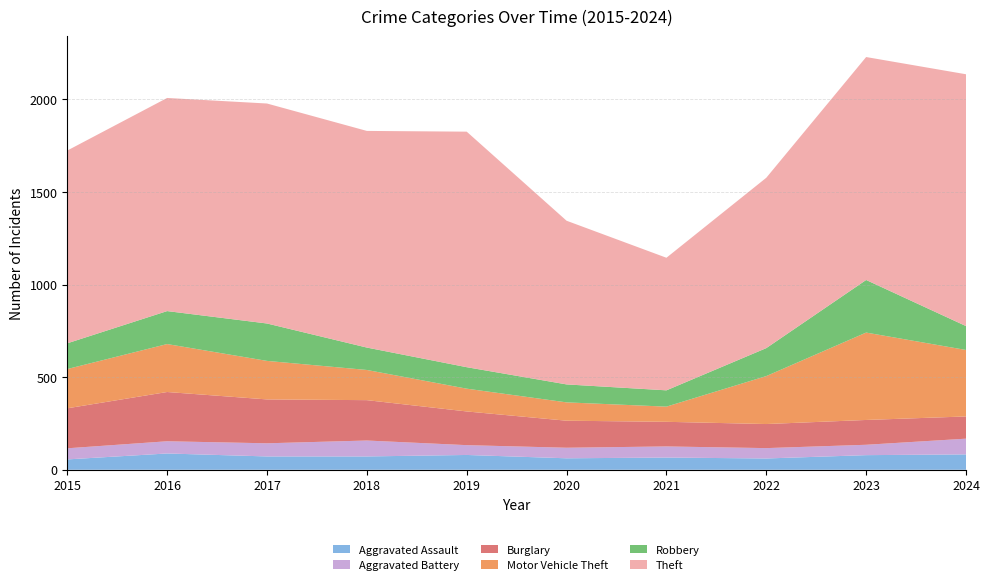

Reading left to right, transcribe all the data shown in this chart.

Aggravated Assault: 56	88	72	72	80	62	66	61	79	83
Aggravated Battery: 60	66	71	86	53	57	60	56	56	85
Burglary: 216	266	237	218	182	146	133	130	134	120
Motor Vehicle Theft: 212	259	208	163	123	99	82	259	472	359
Robbery: 139	178	202	121	116	97	88	151	284	129
Theft: 1041	1151	1188	1170	1272	884	716	920	1204	1360